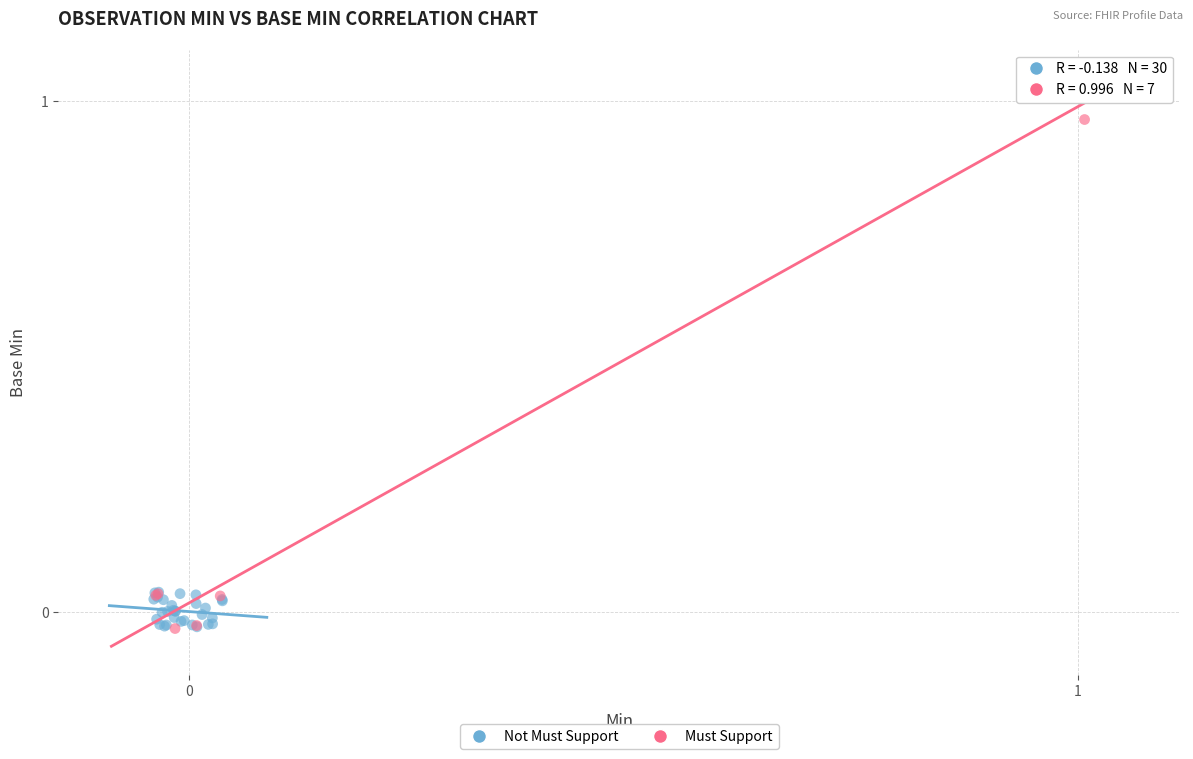

Which series reaches the maximum Y coordinate?

Must Support